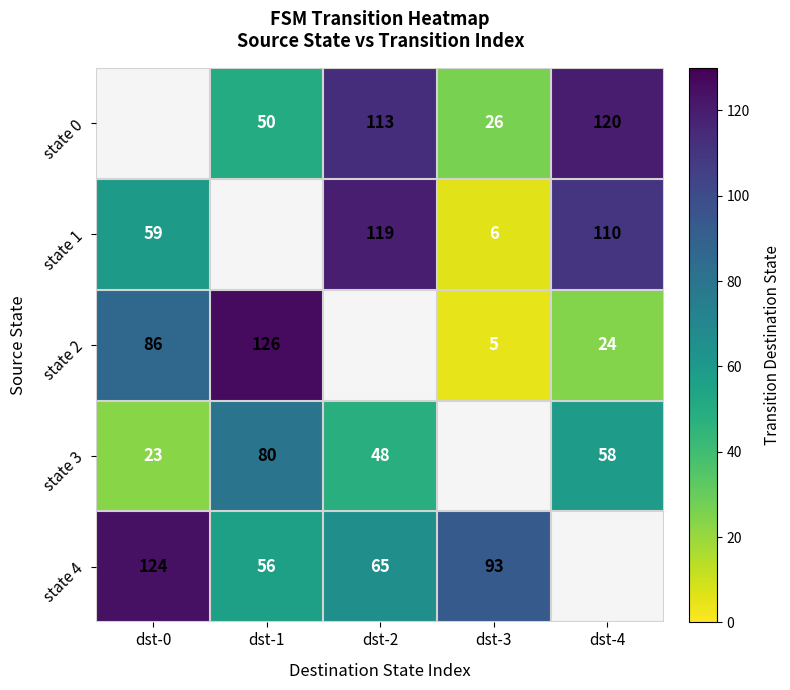

At how many categories does at least one series exceed 65?

5